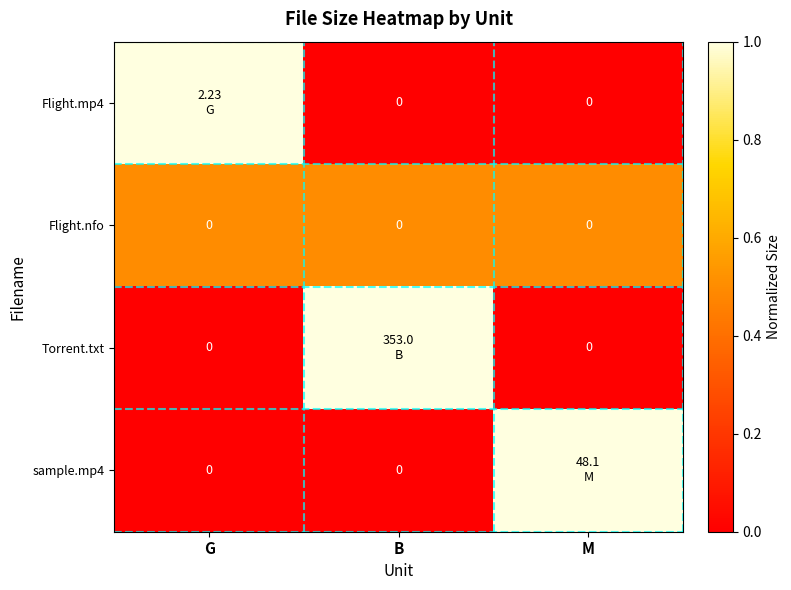

Which label corresponds to the largest value in the chart?

G